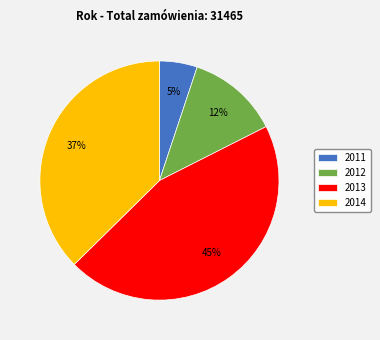

The 2014 slice represents 37% of the pie. True or false?

True